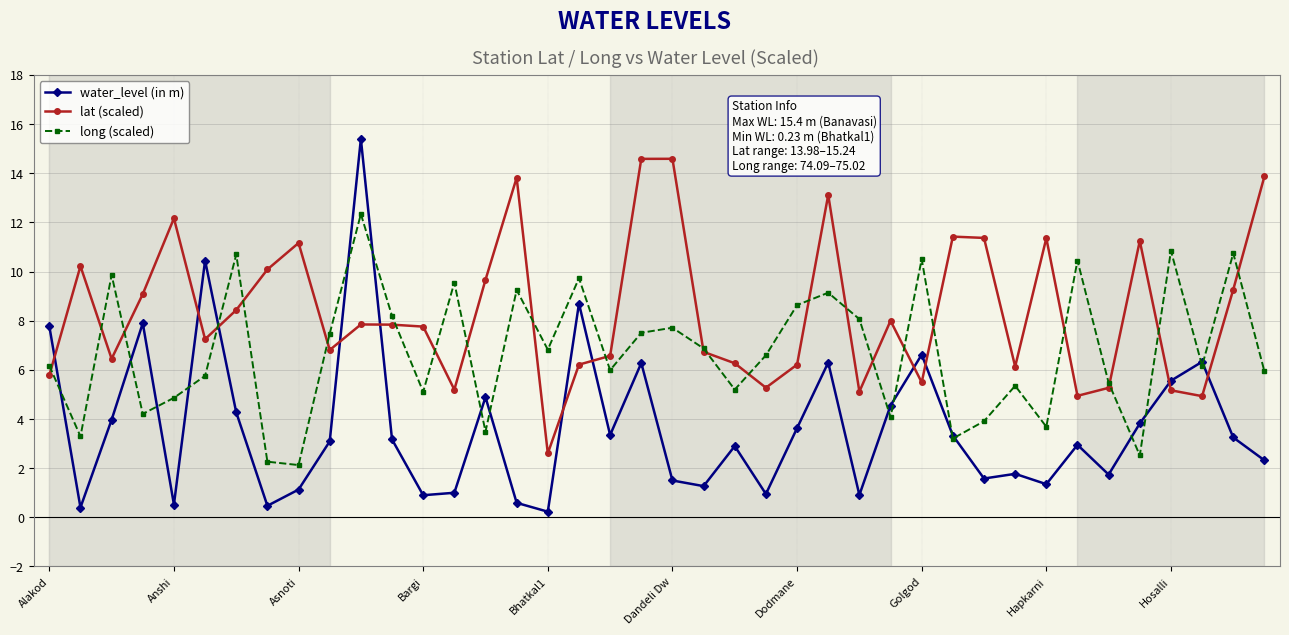

What is the lowest value of the long (scaled) series?

2.1